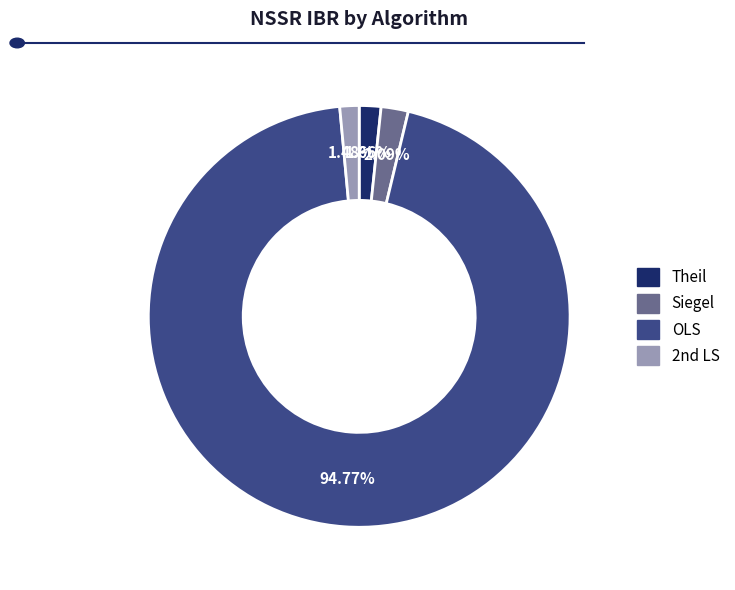

Approximately how many times larger is the value at Theil compared to Siegel?

0.8